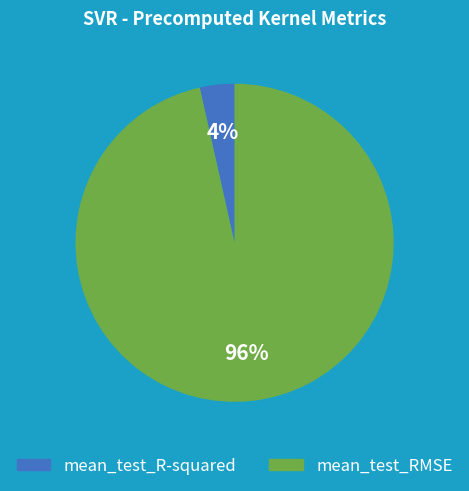

To the nearest percent, what percentage of the pie is mean_test_RMSE?

96%